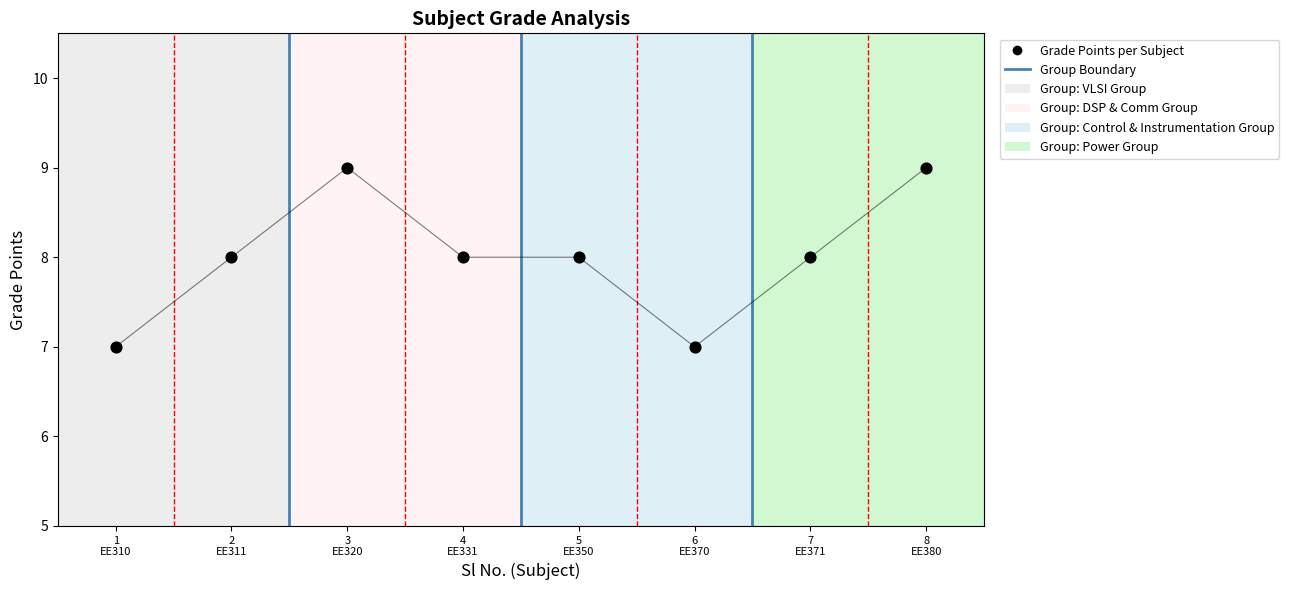

What is the average Y value?

8